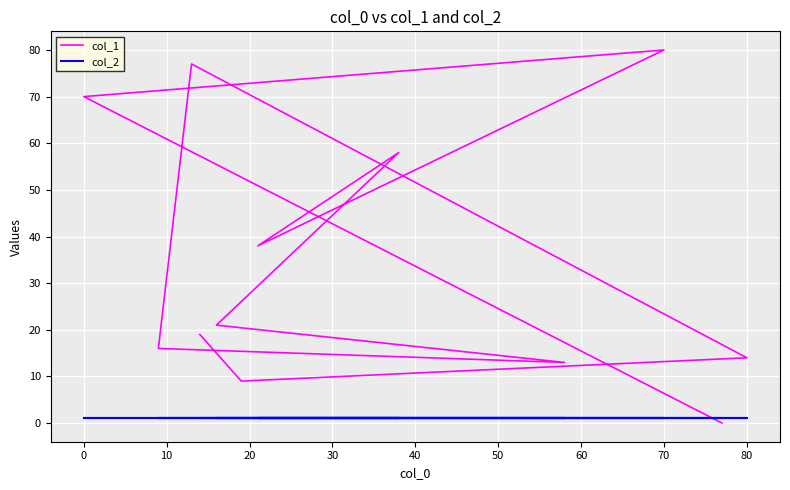

What are all the series names shown in the legend?

col_1, col_2